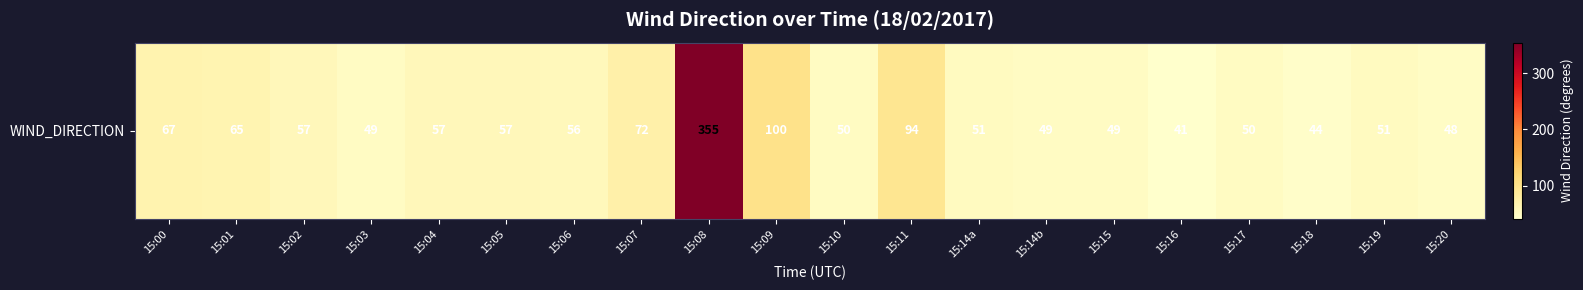

Rank the categories by value from lowest to highest.

15:16, 15:18, 15:20, 15:03, 15:14b, 15:15, 15:10, 15:17, 15:14a, 15:19, 15:06, 15:02, 15:04, 15:05, 15:01, 15:00, 15:07, 15:11, 15:09, 15:08